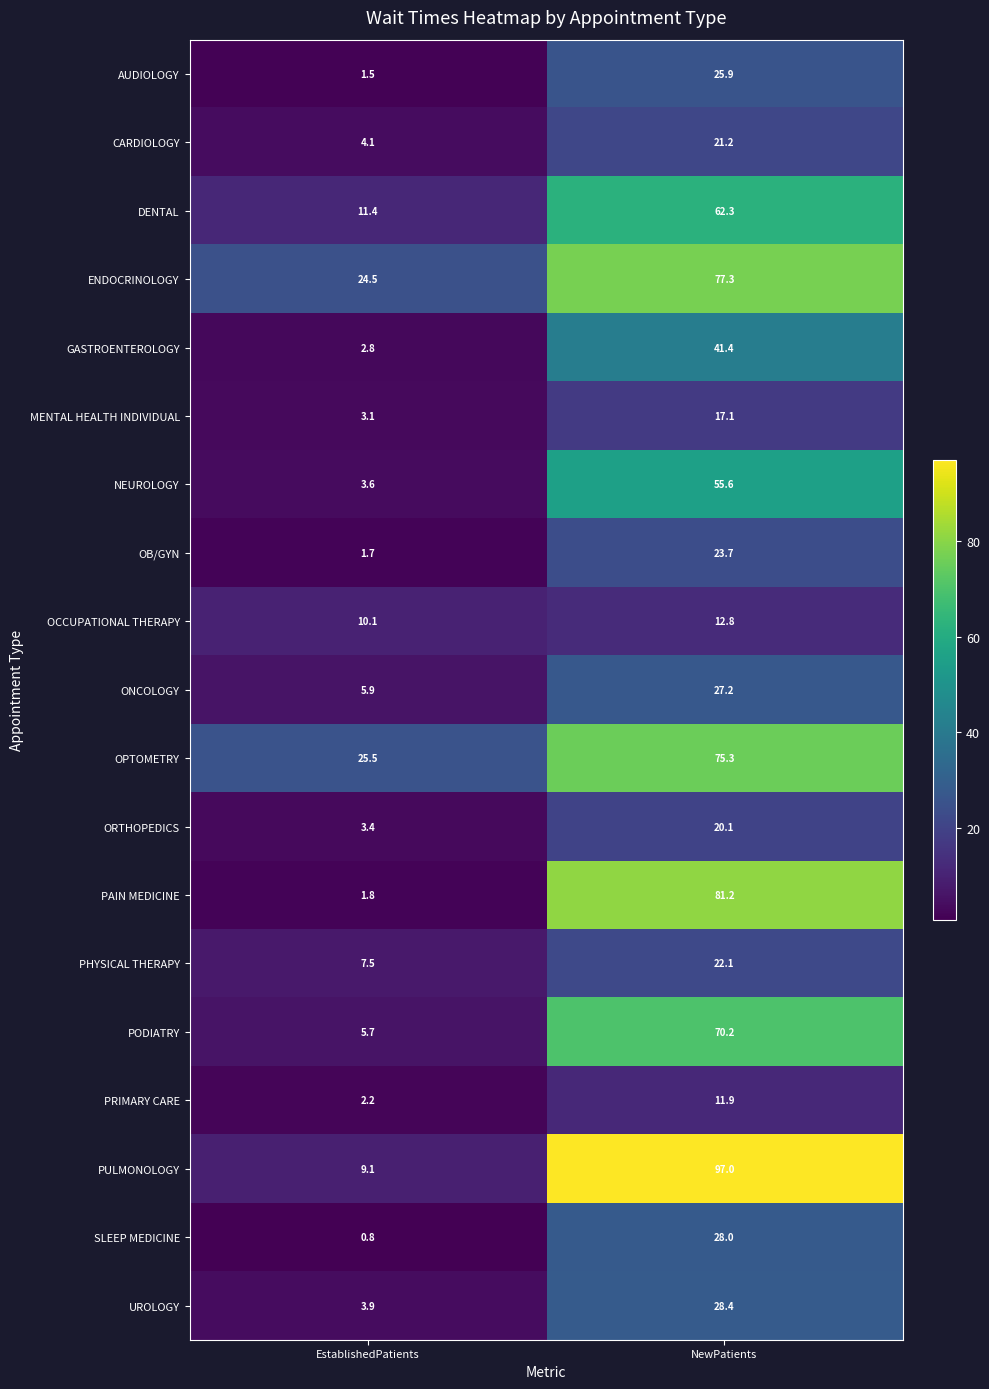

Which label corresponds to the largest value in the chart?

NewPatients